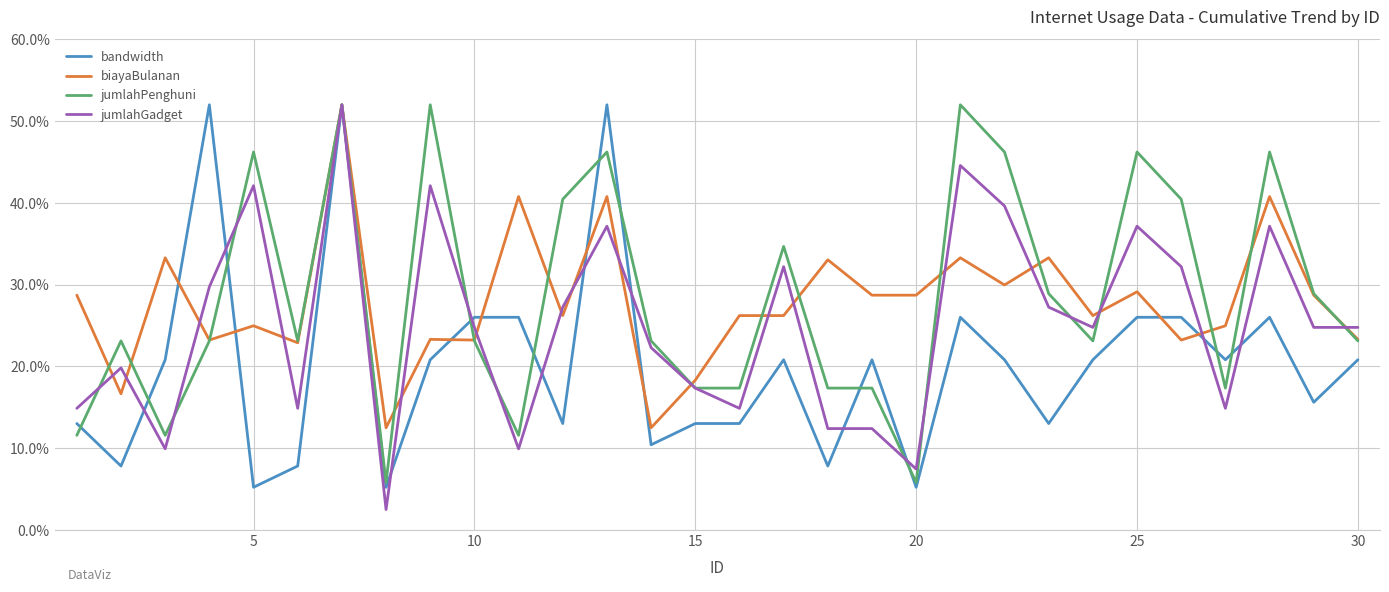

What is the maximum value for jumlahPenghuni?

52.0